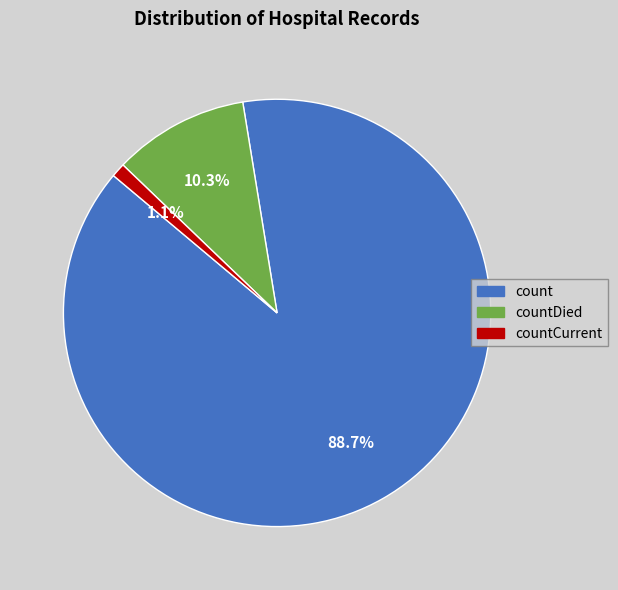

How many slices are in this pie chart?

3